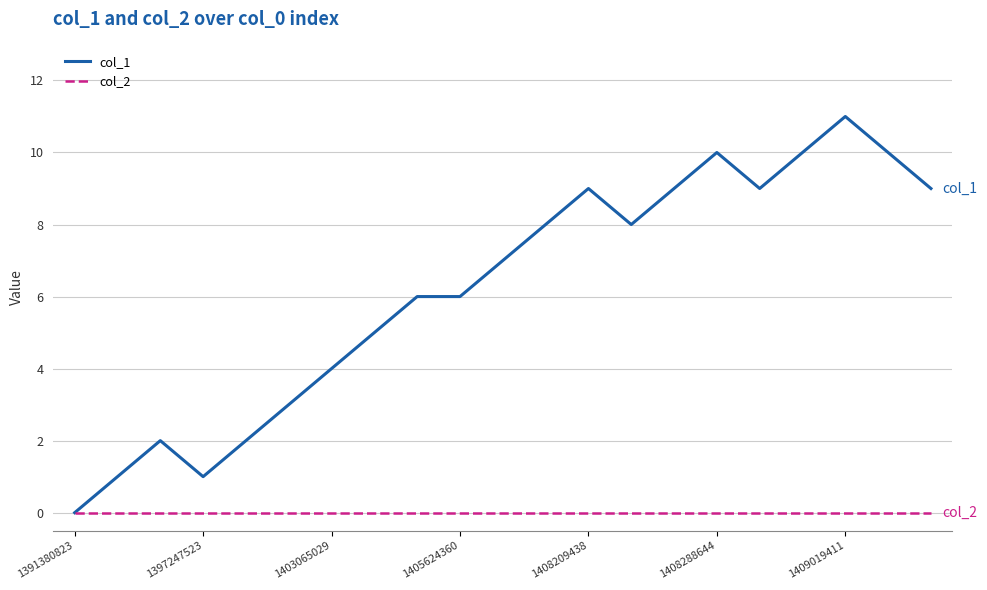

Which series has the largest total across all categories?

col_1